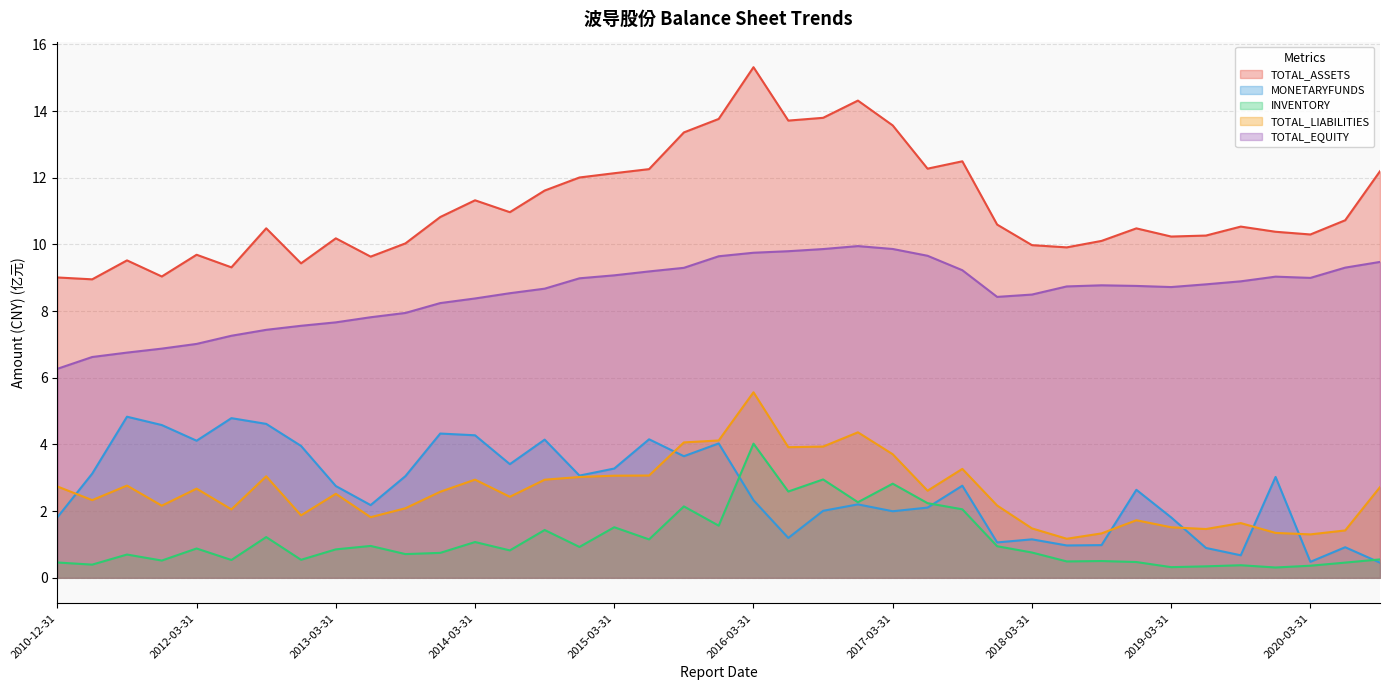

At which label does TOTAL_ASSETS first exceed 10?

2012-09-30